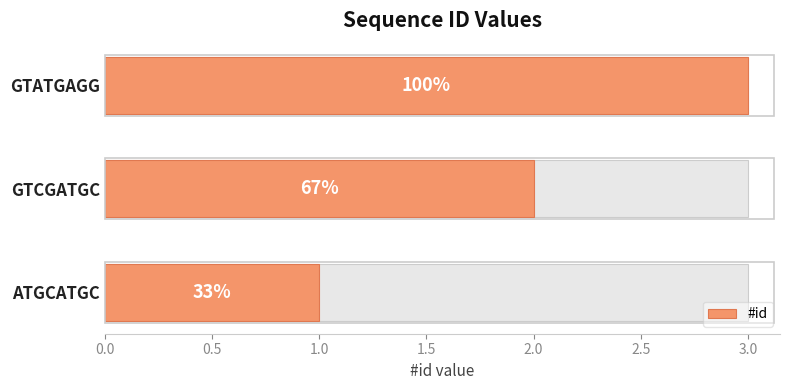

Is it true that the value at GTCGATGC is 3?

False